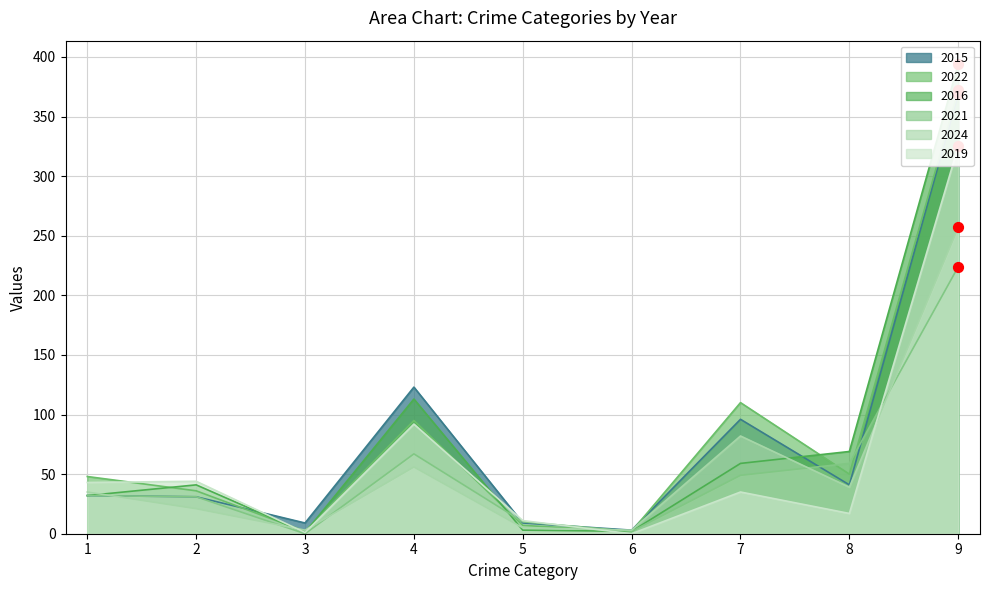

What are all the series names shown in the legend?

2015, 2022, 2016, 2021, 2024, 2019